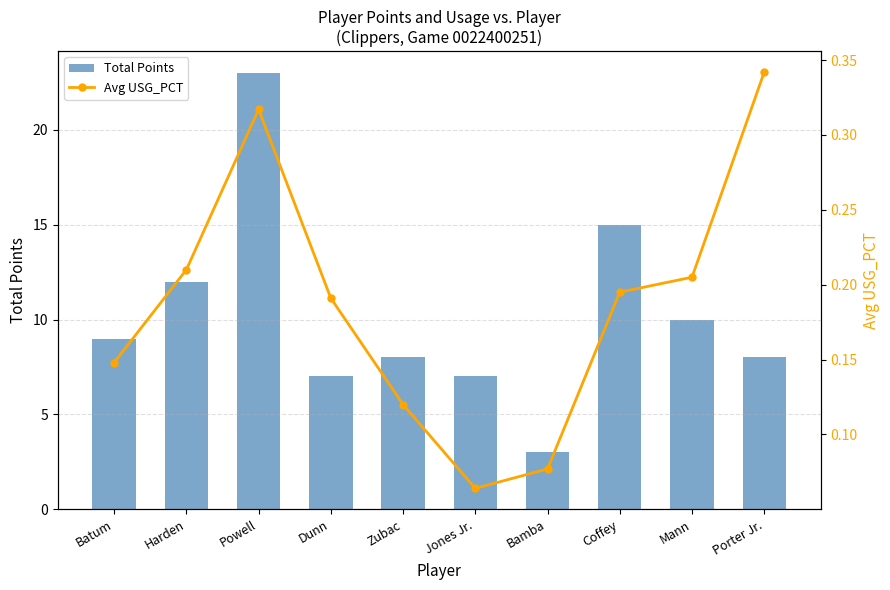

What is the average value of the Avg USG_PCT series?

0.2